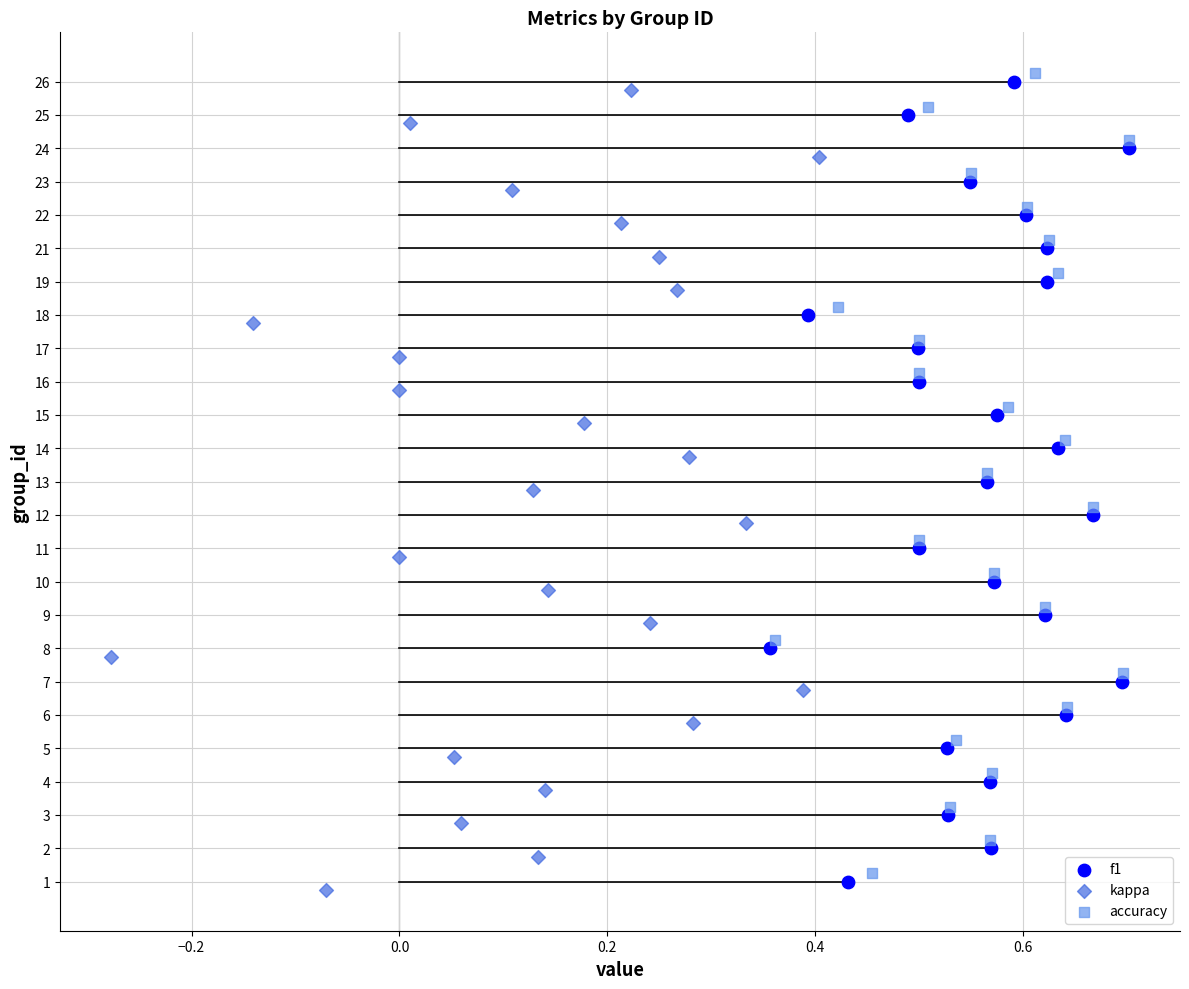

Which series contains the lowest Y value?

kappa